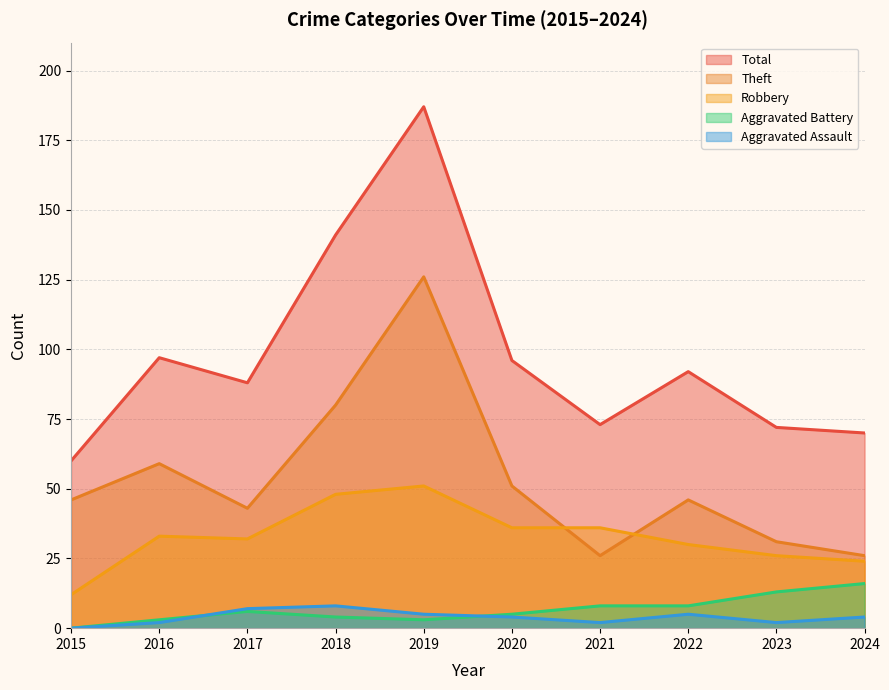

What is the sum of all Aggravated Assault values?

39